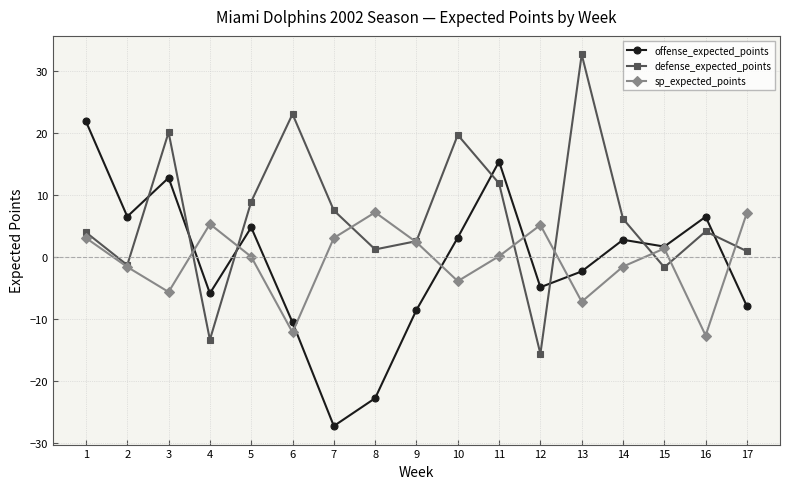

How many times do defense_expected_points and offense_expected_points cross each other?

7